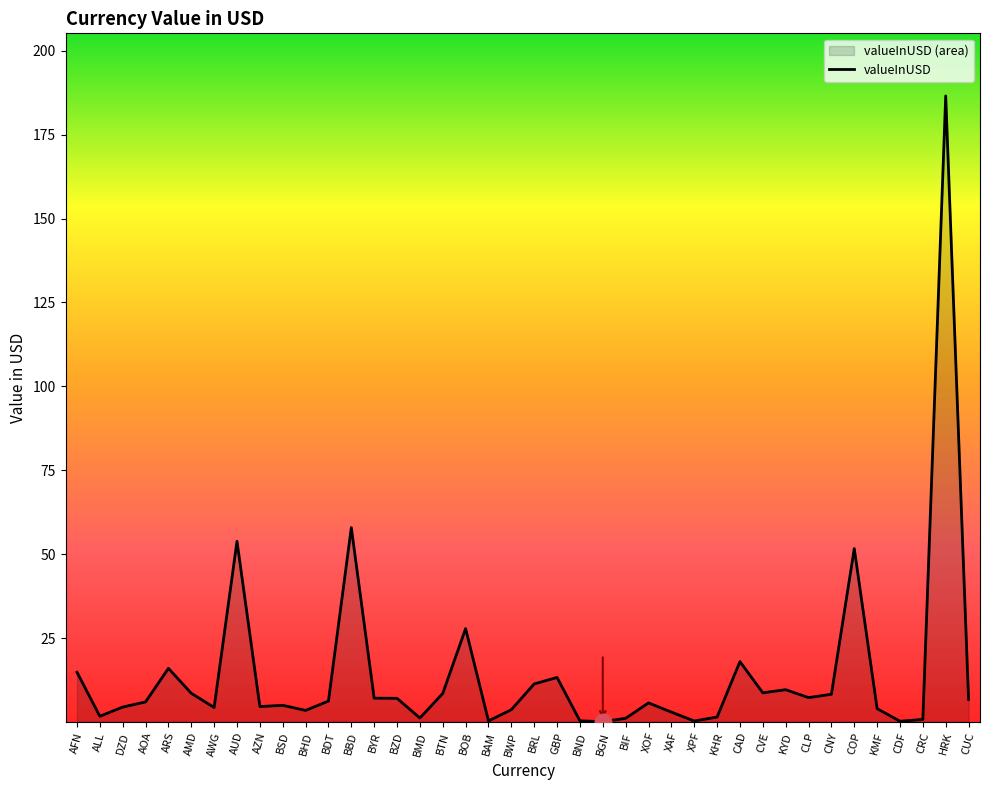

How many series are shown in this chart?

1